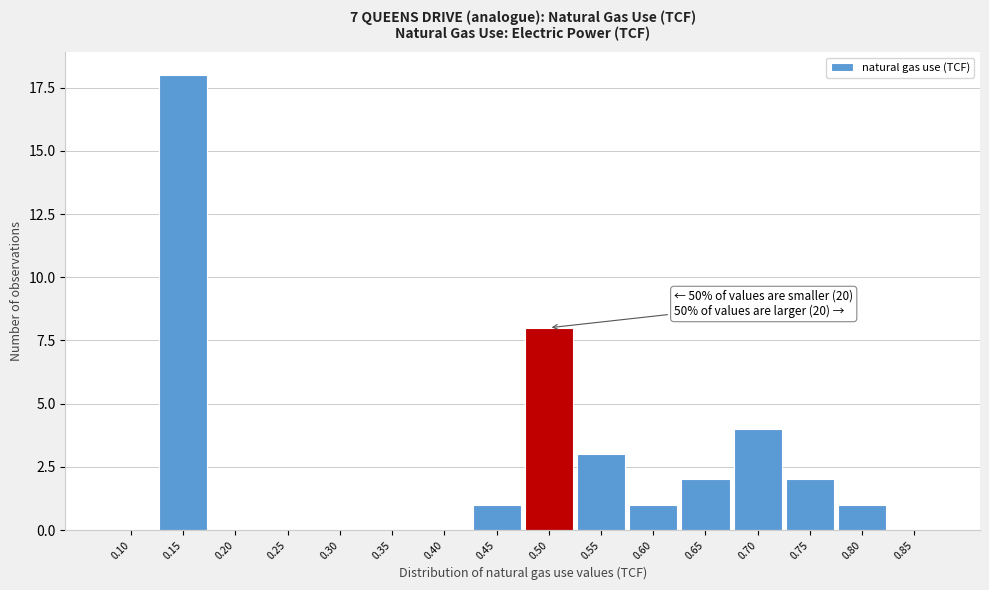

Reading right to left, what are all the values shown in this chart?

0.85=0	0.80=1	0.75=2	0.70=4	0.65=2	0.60=1	0.55=3	0.50=8	0.45=1	0.40=0	0.35=0	0.30=0	0.25=0	0.20=0	0.15=18	0.10=0